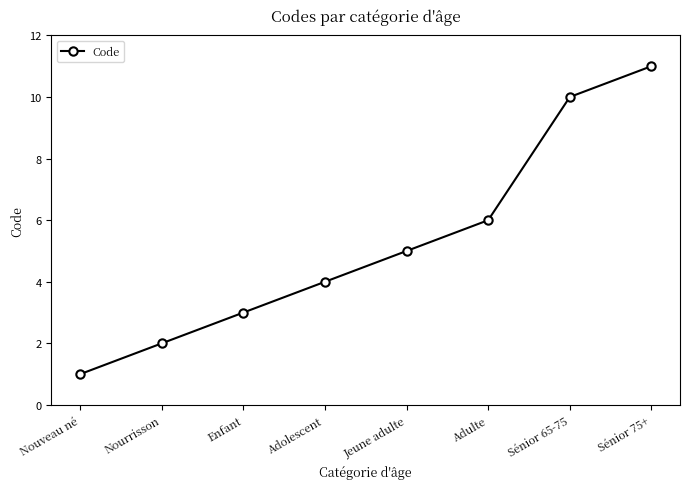

What is the label of the 7th point from the right?

Nourrisson